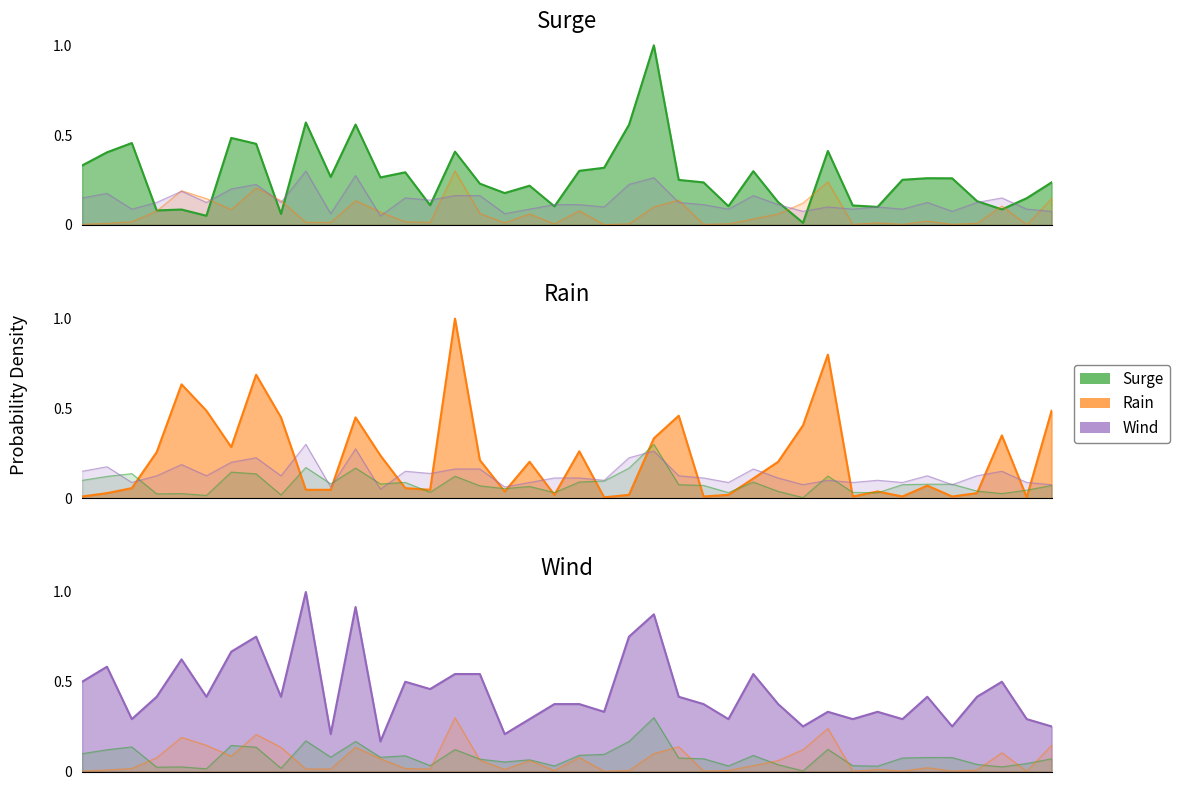

True or false: Surge has a value of 0.1 at 19810621.

False